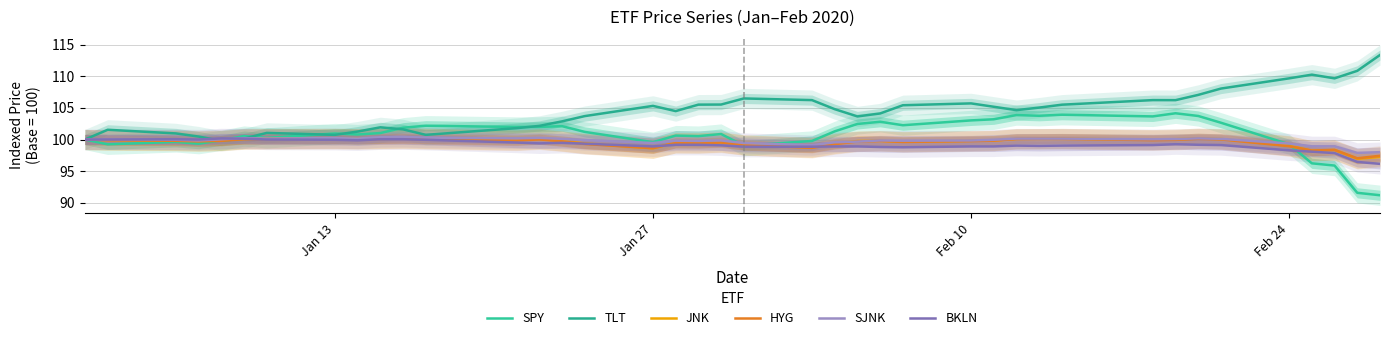

How many data points in HYG are above 99?

33